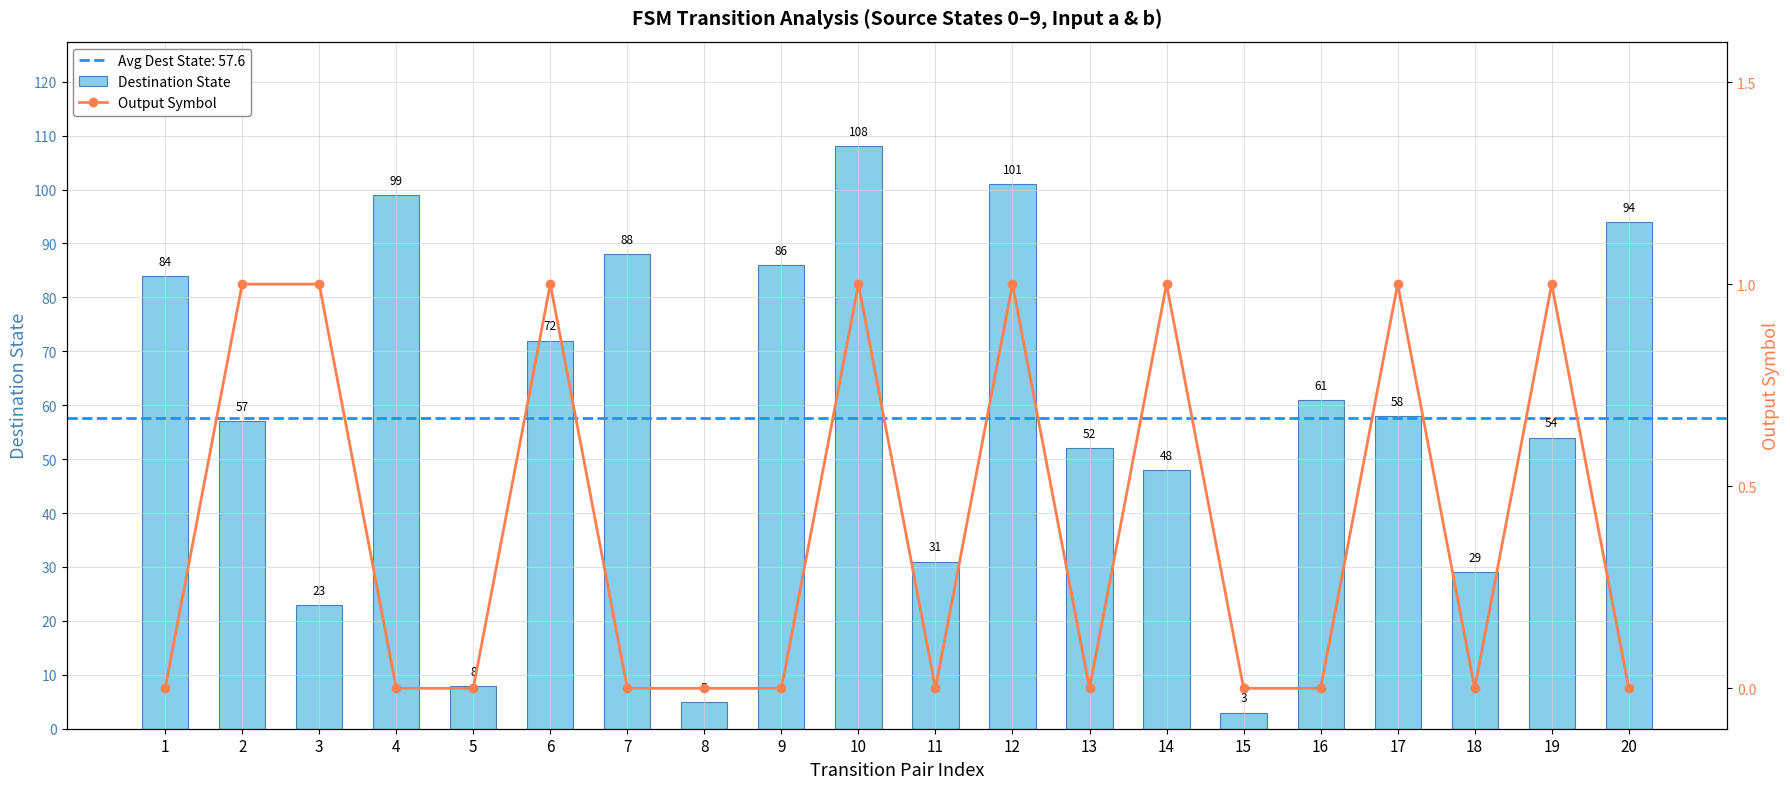

Which series changed the most between 2 and 12?

Destination State